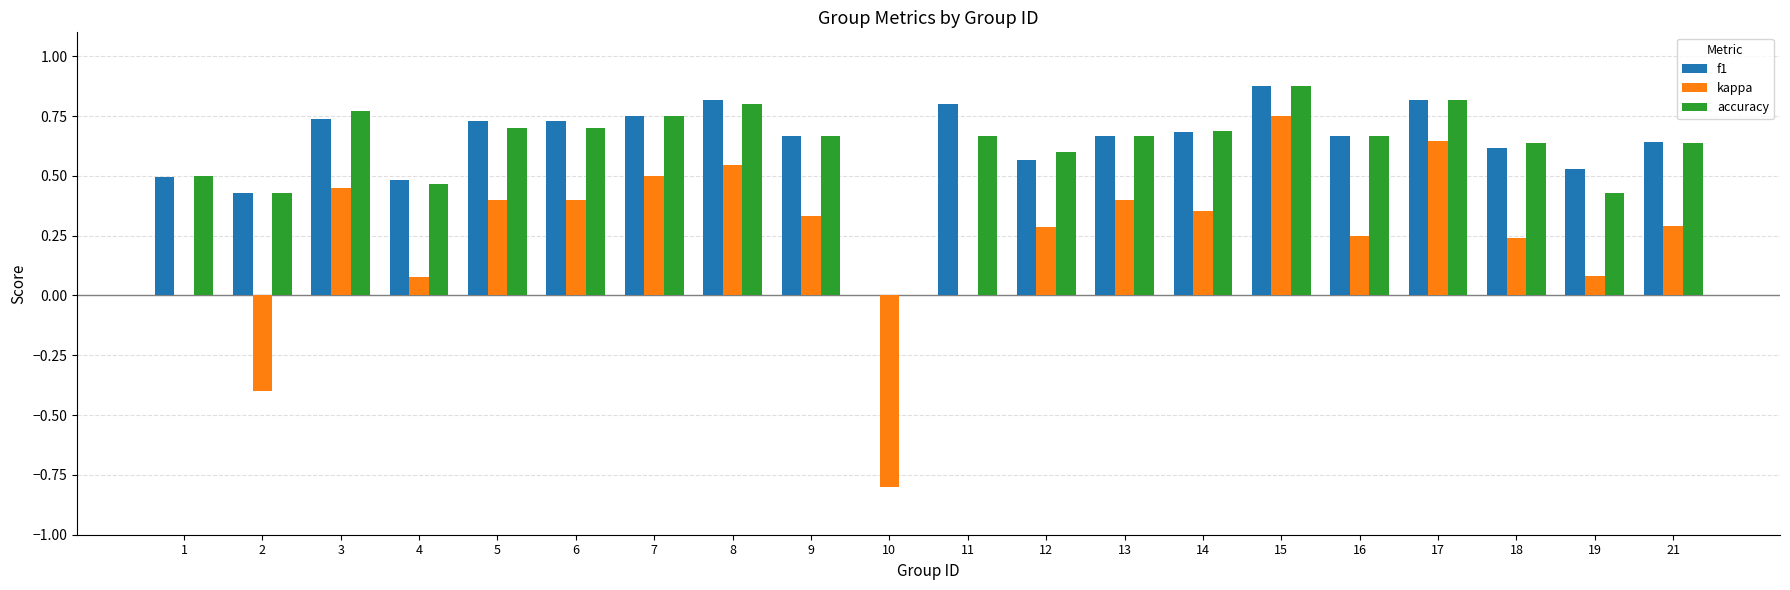

At which label does accuracy reach its peak?

15